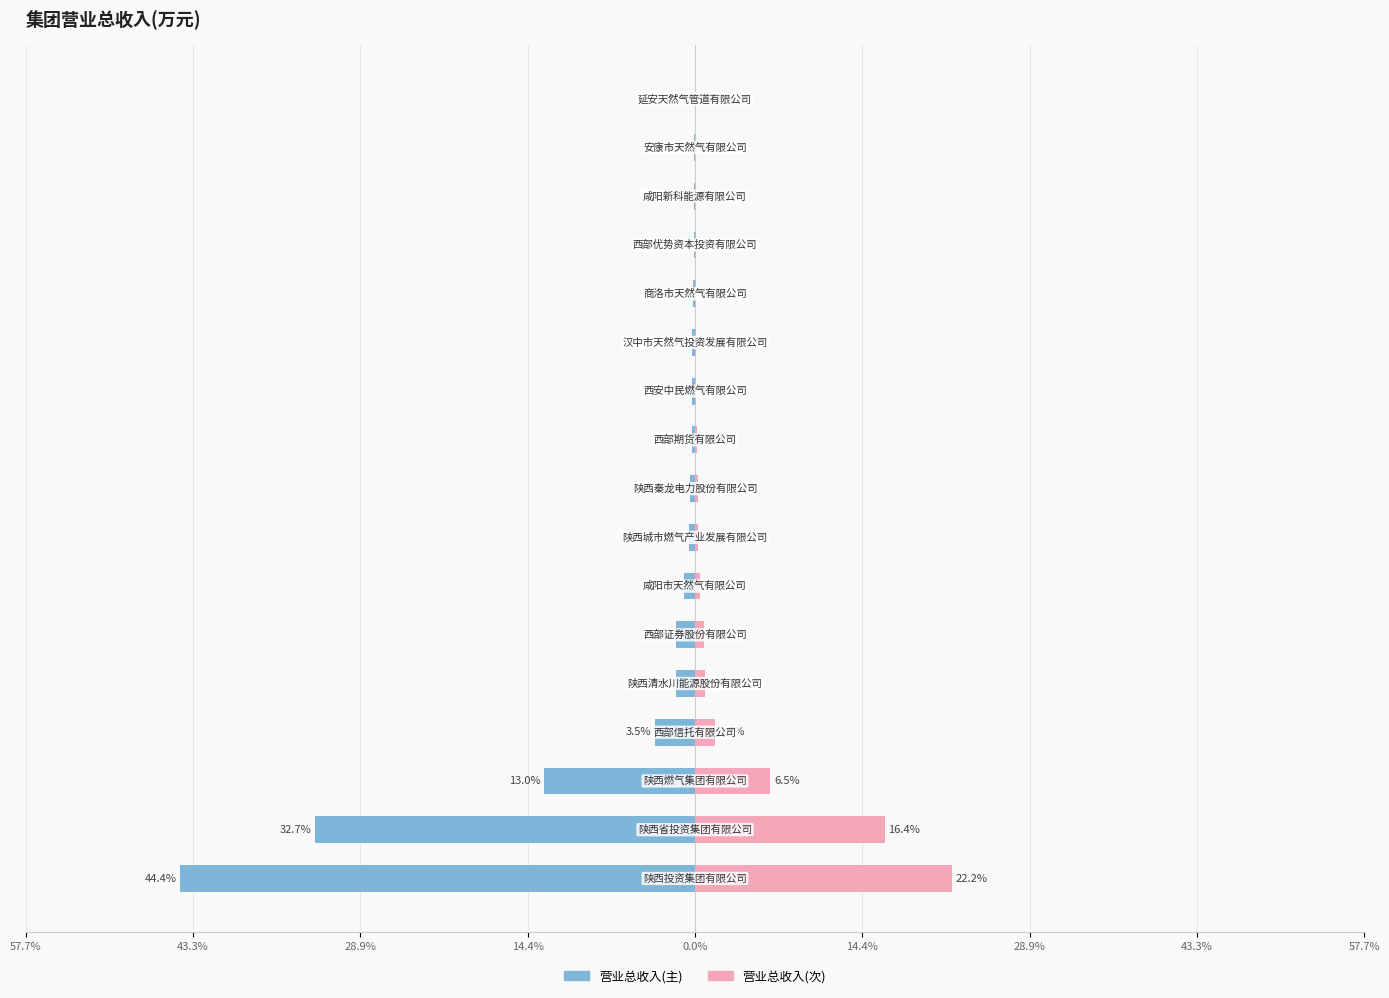

What is the difference between the maximum and second lowest values in the 营业总收入(右) series?

22.2